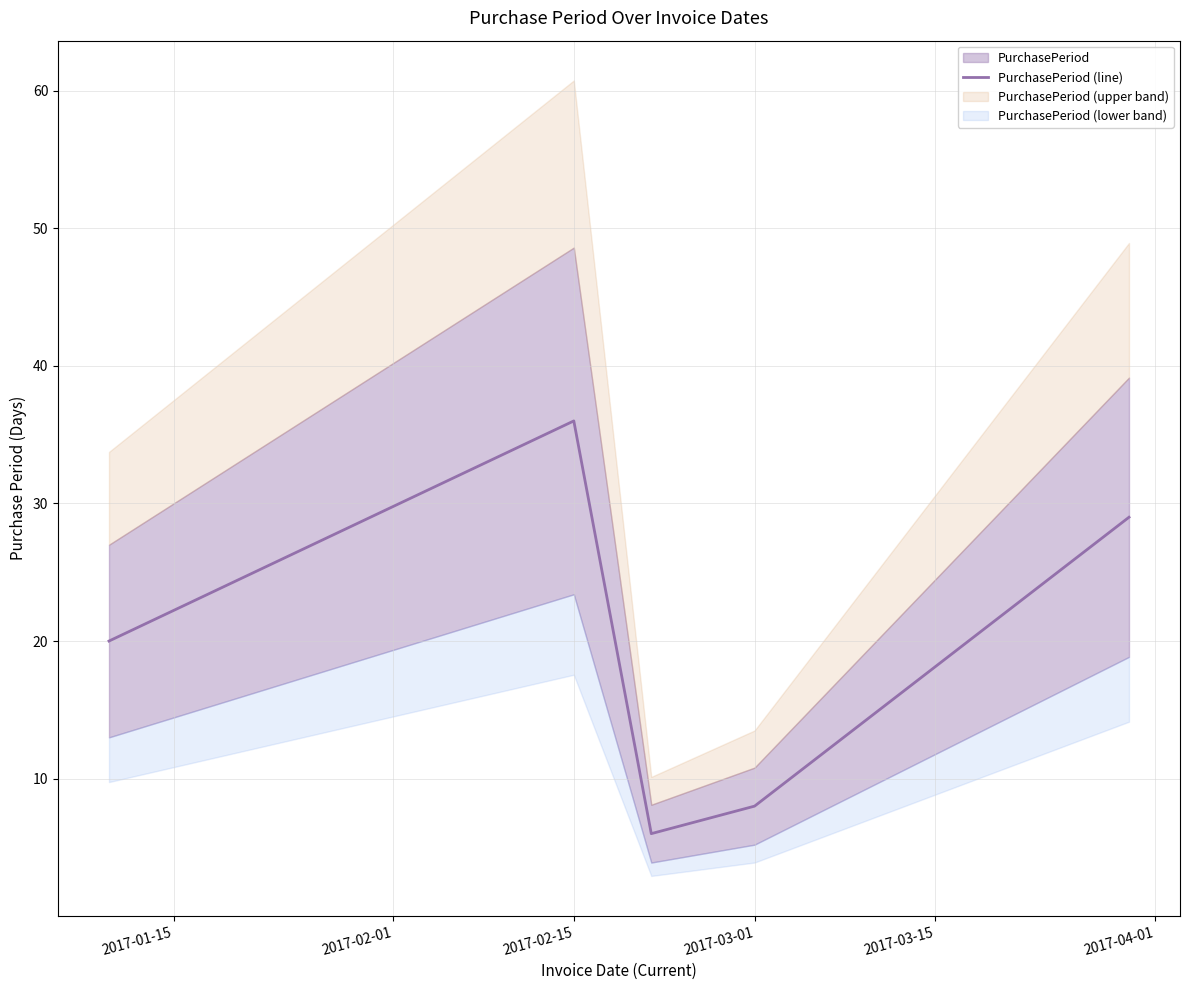

What is the difference between the maximum and minimum values?

30